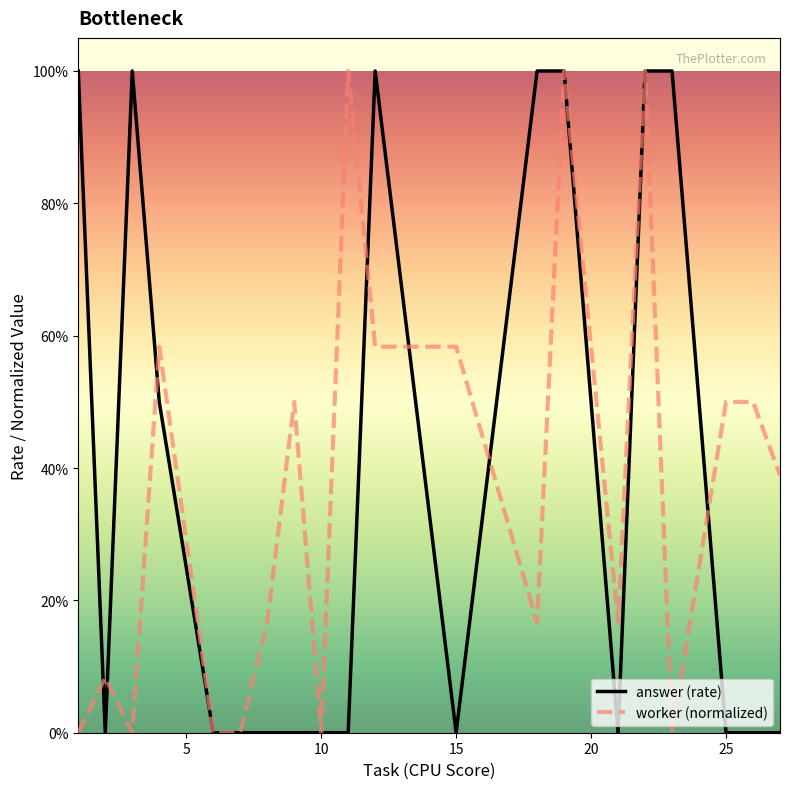

Is this an area chart (filled region under the line)?

No